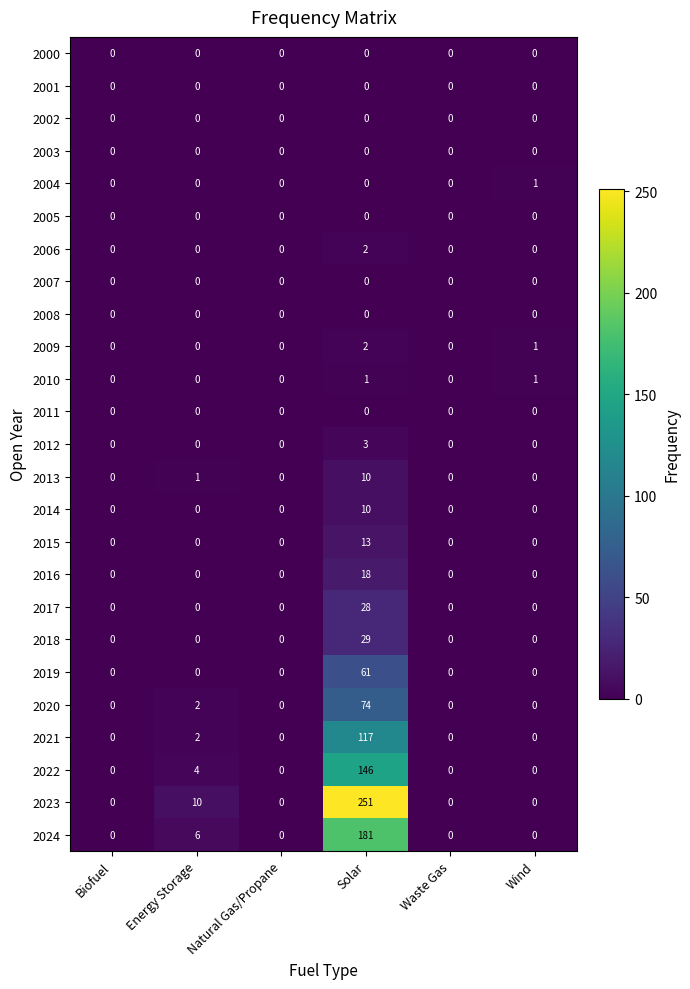

How many categories are shown in the chart?

6